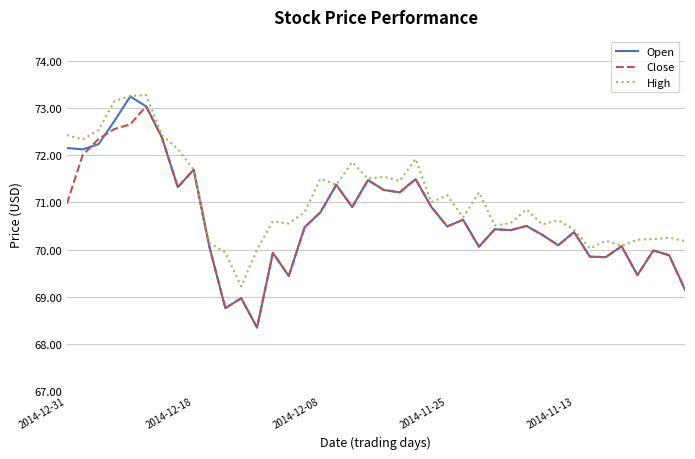

Which series has the widest spread of values?

Open